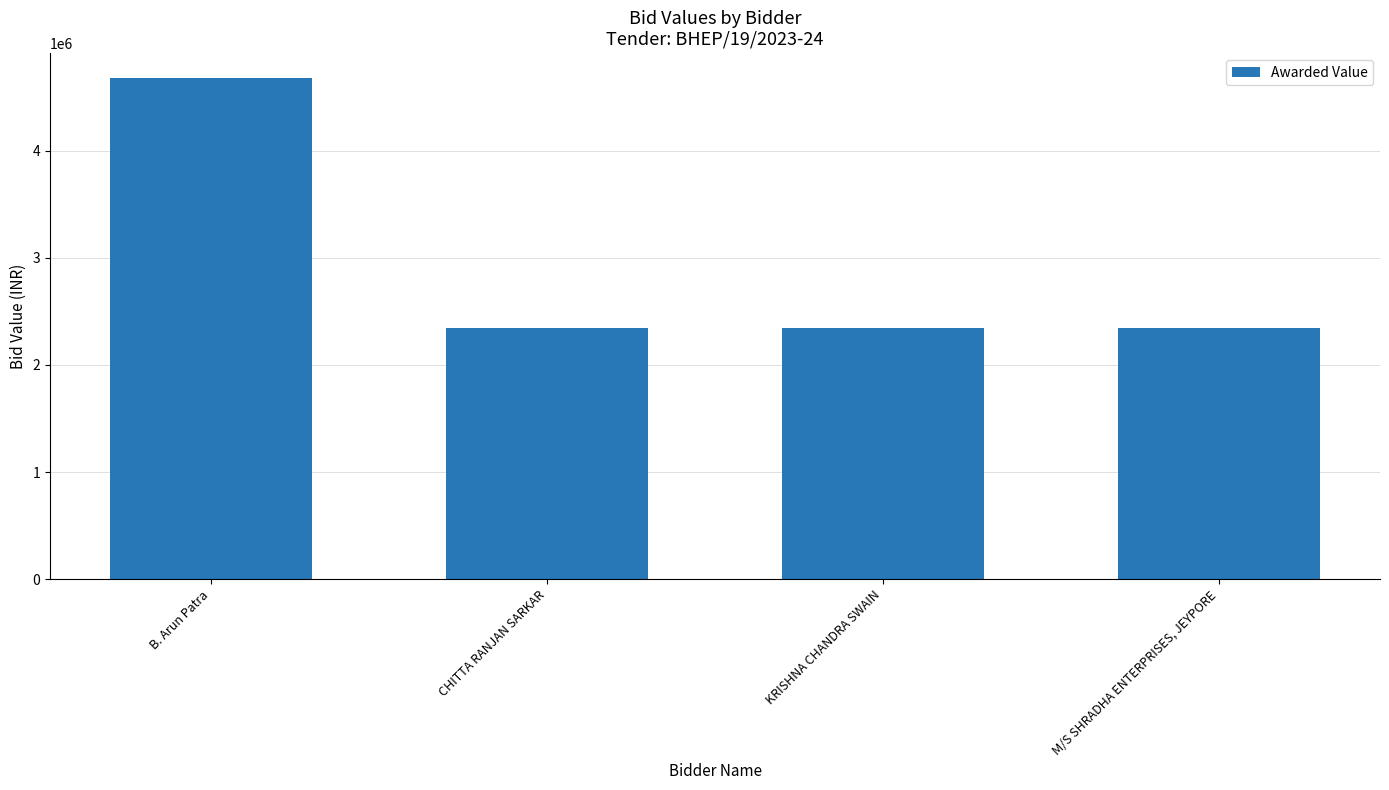

What is the label of the 3rd bar from the left?

KRISHNA CHANDRA SWAIN